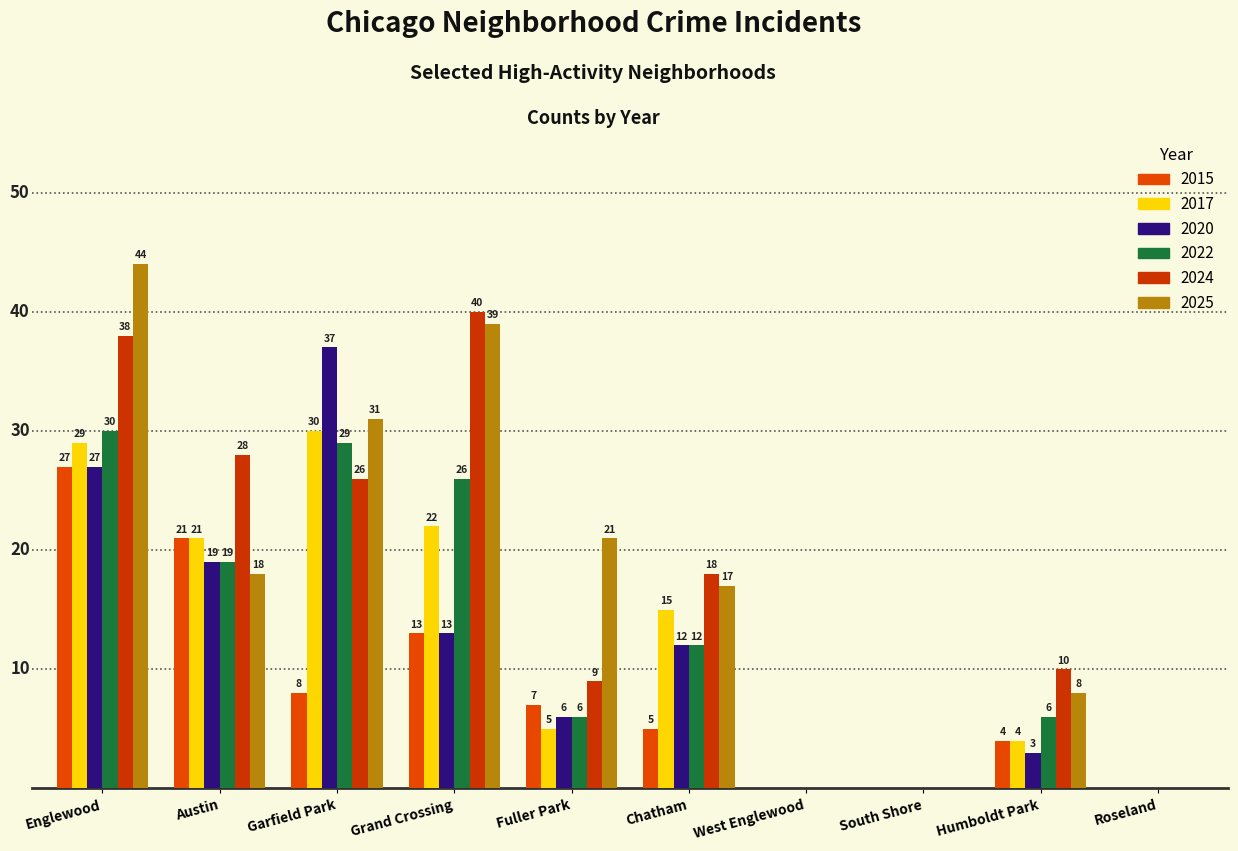

Which series has the largest total across all categories?

2025